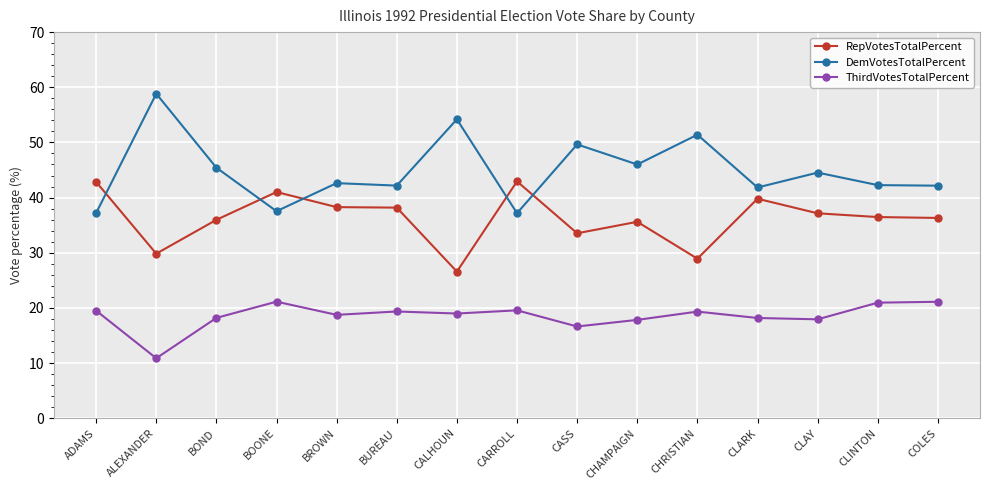

Which series ends up on top after the final intersection of DemVotesTotalPercent and RepVotesTotalPercent?

DemVotesTotalPercent